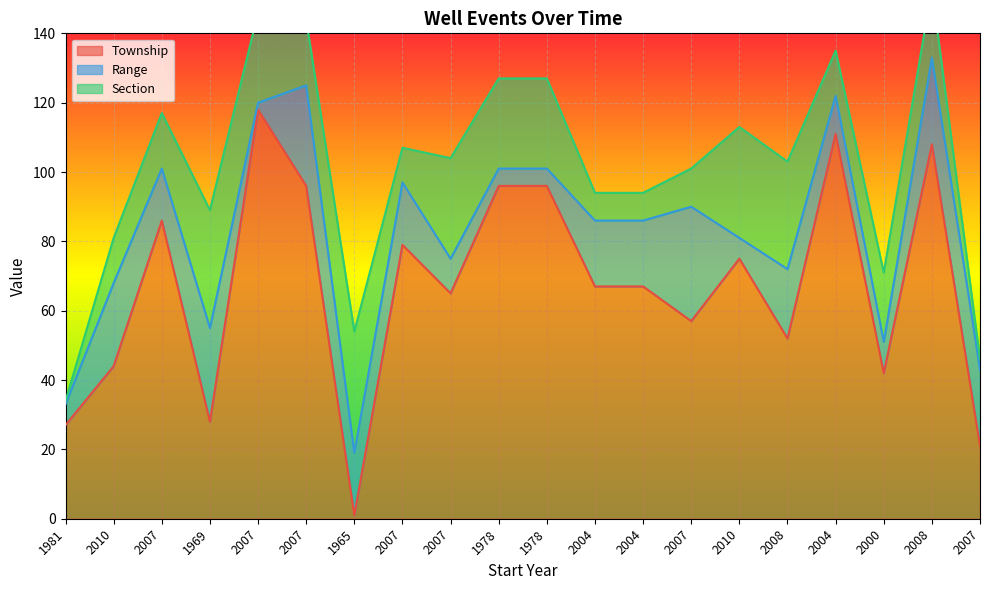

At which label does Township reach its minimum?

1965